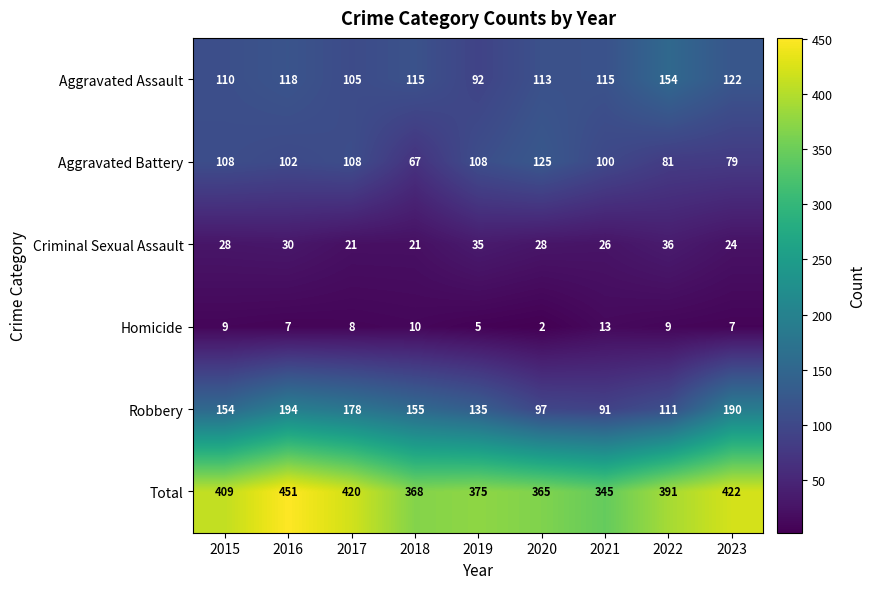

What is the maximum value shown in the chart?

451